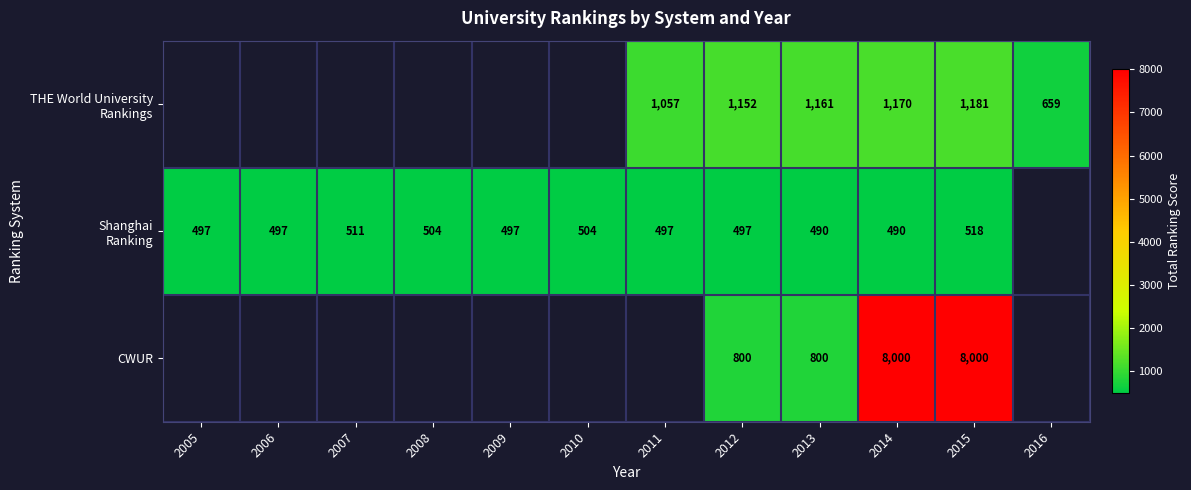

What is the spread (max minus min) of values at 2015?

7482